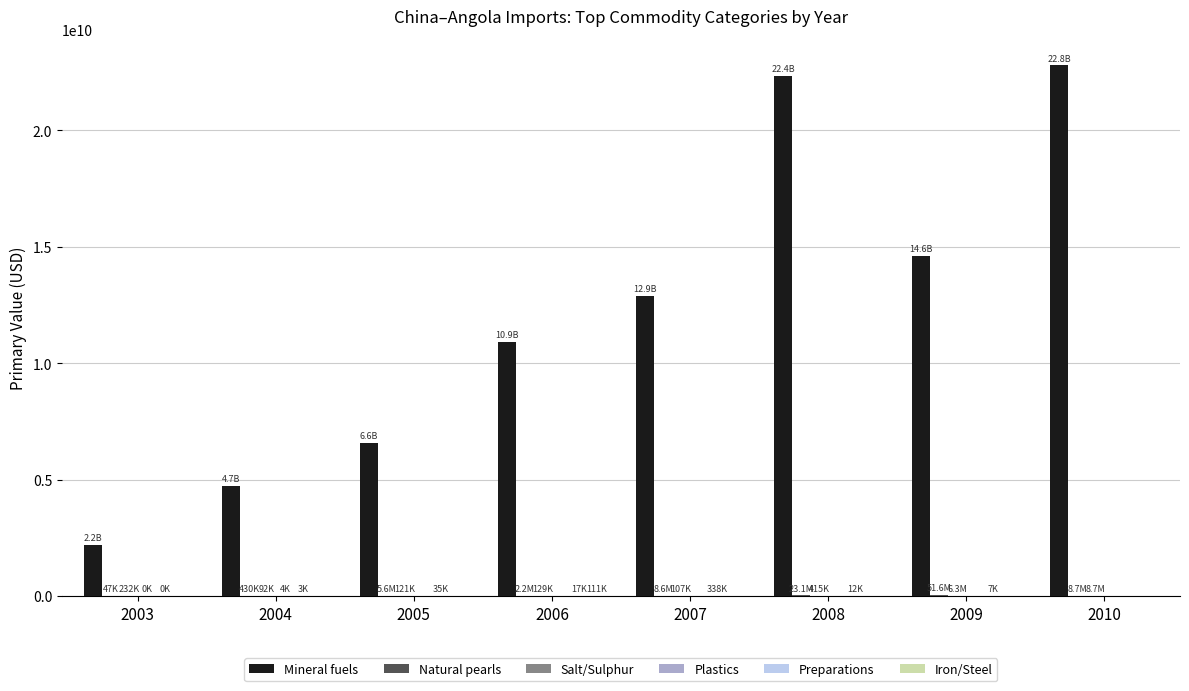

How many data points does each series have?

8